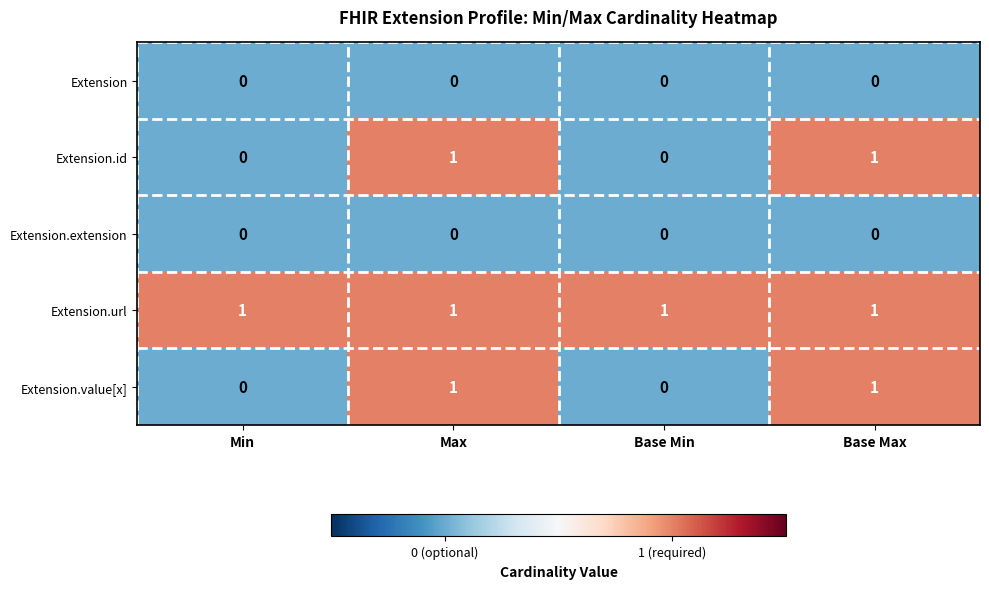

Reading left to right, what are all the values shown in this chart?

Extension: Min=0	Max=0	Base Min=0	Base Max=0
Extension.id: Min=0	Max=1	Base Min=0	Base Max=1
Extension.extension: Min=0	Max=0	Base Min=0	Base Max=0
Extension.url: Min=1	Max=1	Base Min=1	Base Max=1
Extension.value[x]: Min=0	Max=1	Base Min=0	Base Max=1